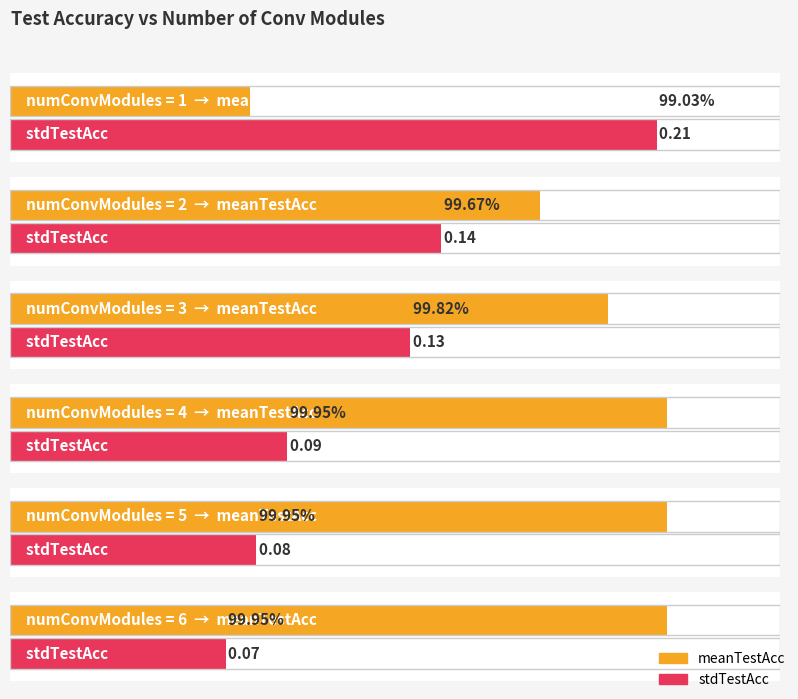

Between 2 and 4, which is larger?

4